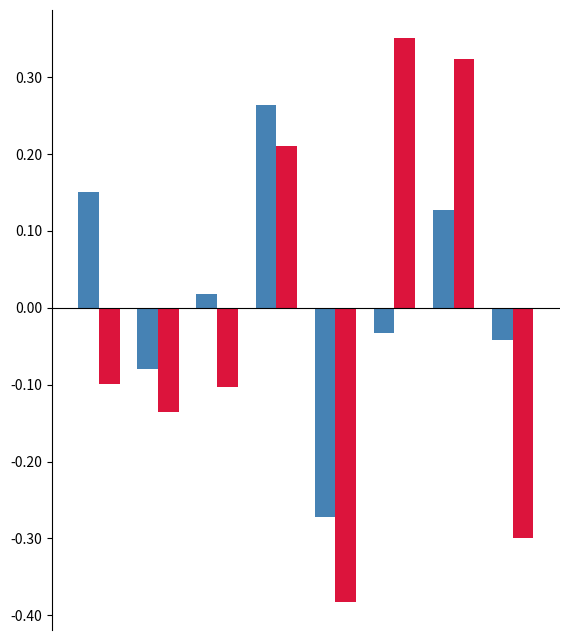

How many bars are there in total?

16